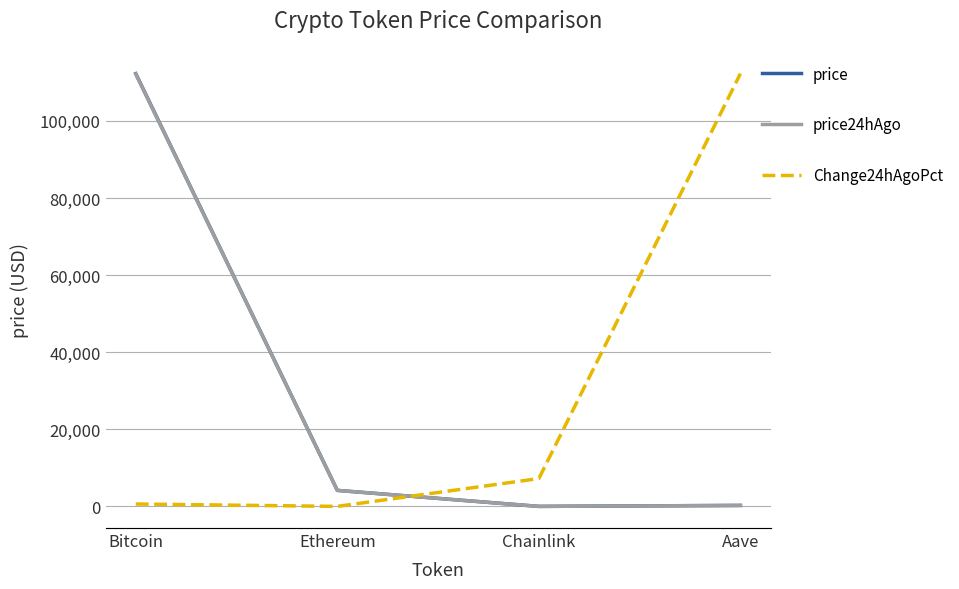

Reading left to right, list all the values displayed in this chart.

price: 112243.0	4173.2	21.5	275.3
price24hAgo: 112123.0	4169.6	21.4	264.8
Change24hAgoPct: 0.0	0.0	0.0	0.0